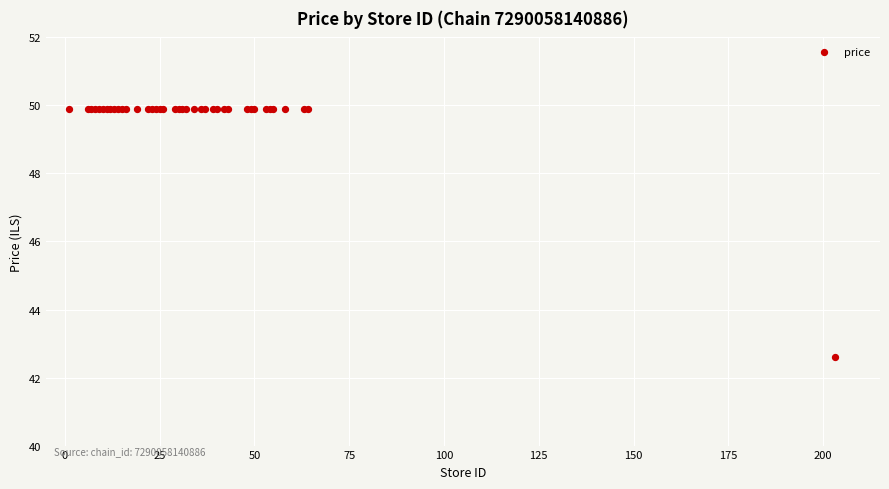

What Y value in the scatter plot is closest to 46?

42.6